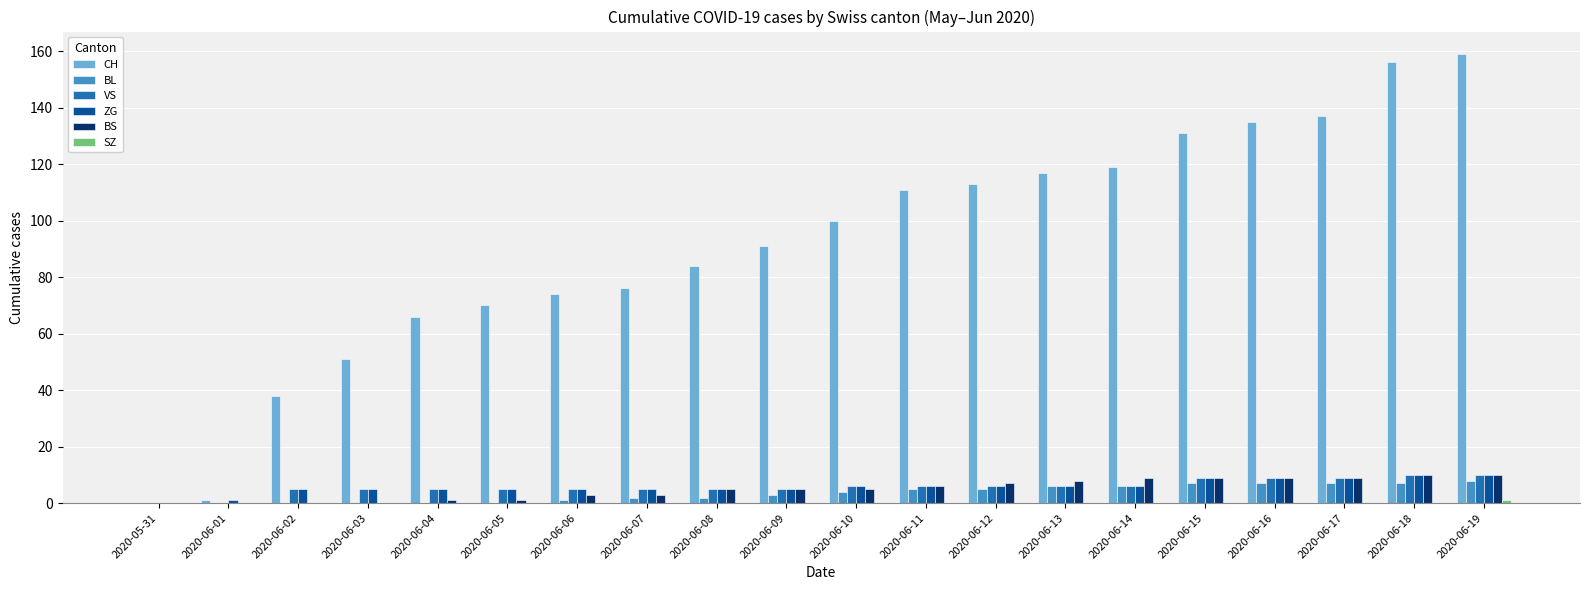

Is it true that ZG equals 5 at 2020-06-09?

True